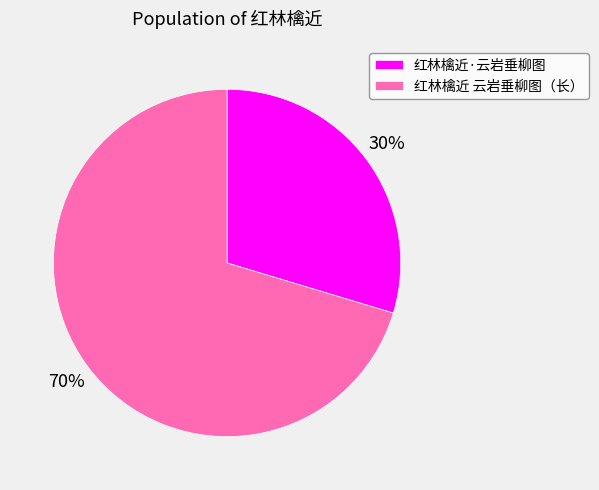

Which slice is the smallest?

红林檎近·云岩垂柳图